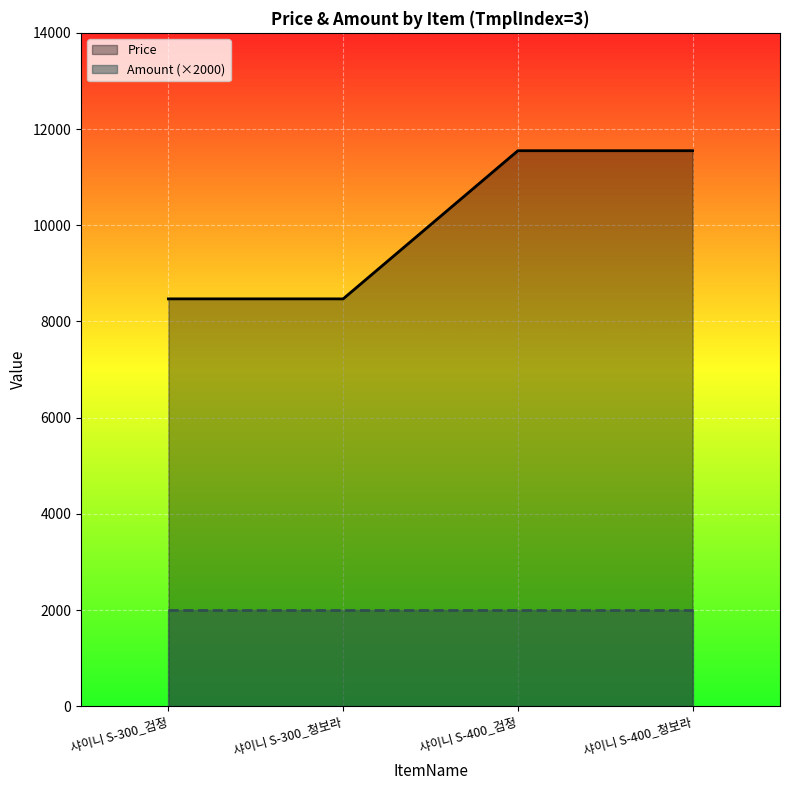

True or false: Amount (×2000) and Price cross at least once.

False